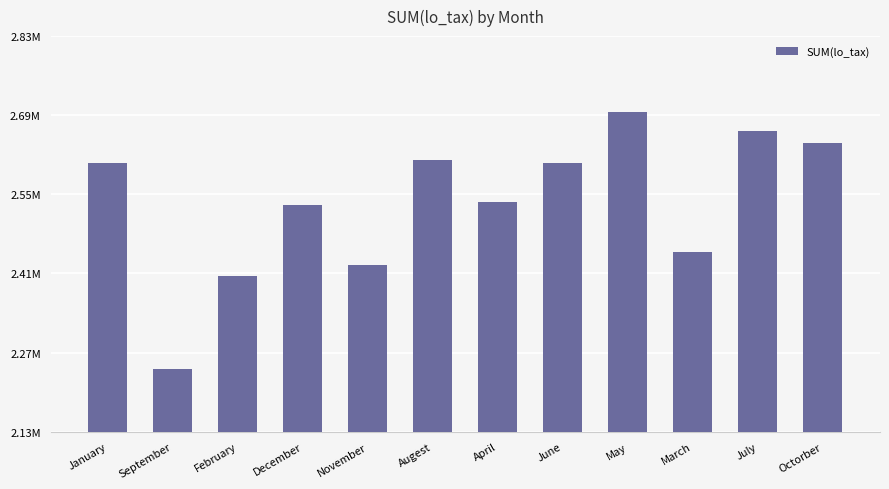

What is the label of the 2nd bar from the right?

July